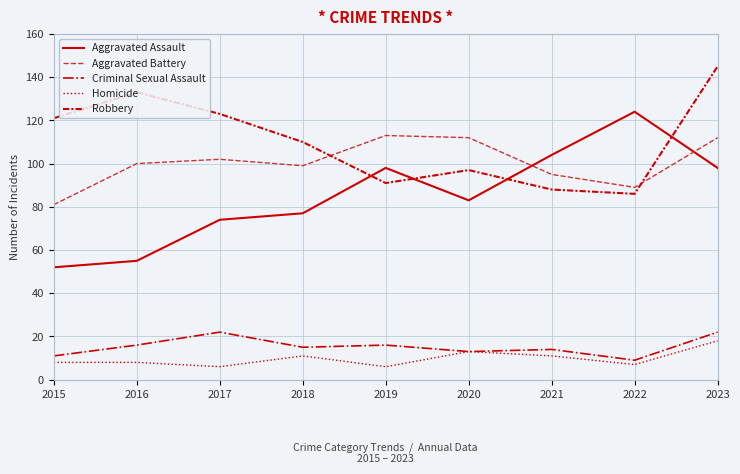

Which series has the largest range (max minus min)?

Aggravated Assault